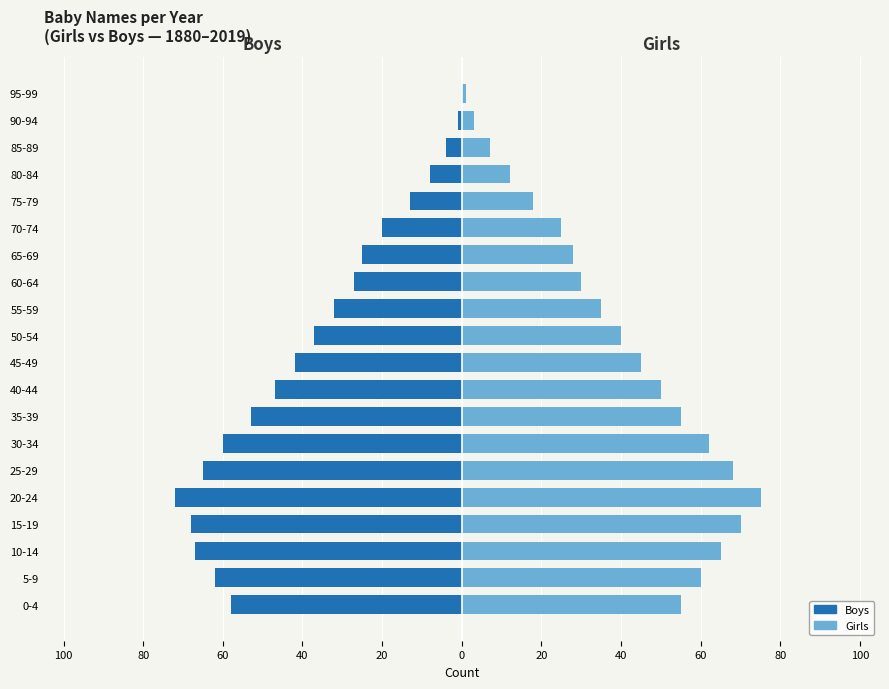

Rank the series by their maximum value, from highest to lowest.

Girls, Boys